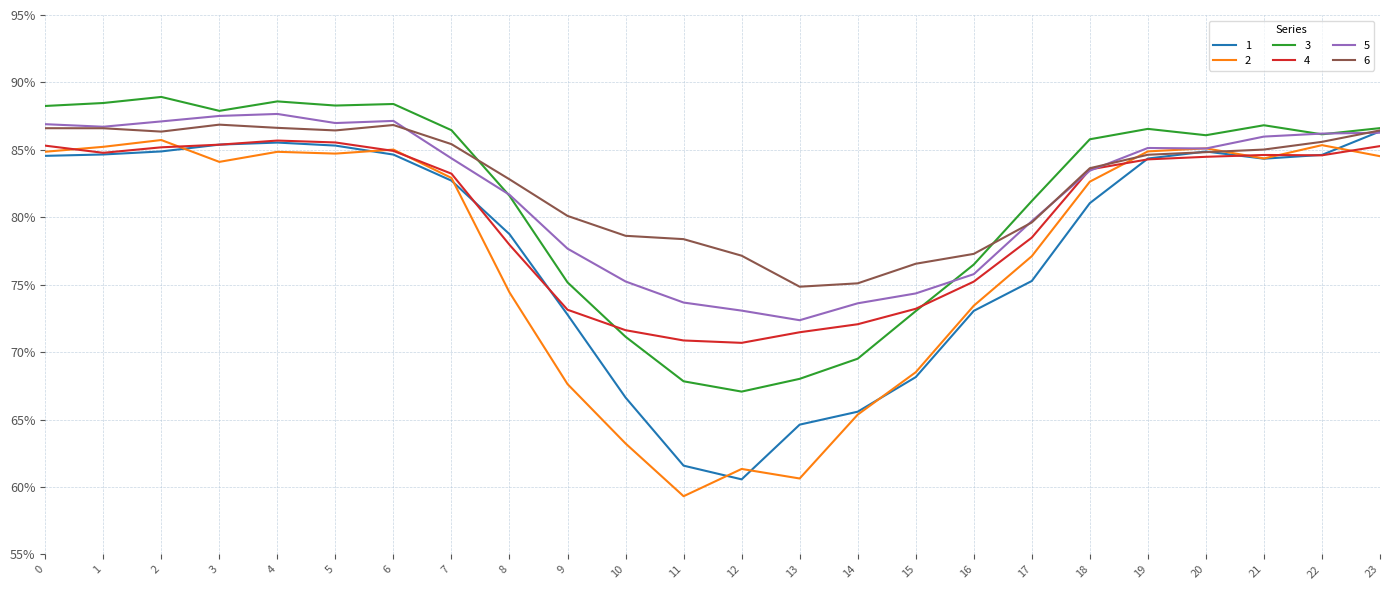

Which label corresponds to the smallest value in the chart?

11